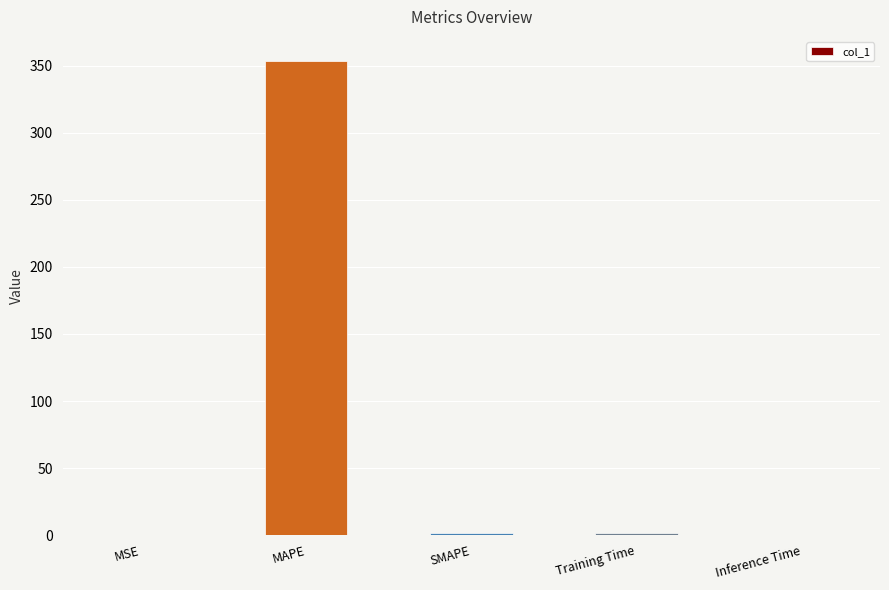

The chart shows a value of 0.0 at Inference Time. True or false?

True